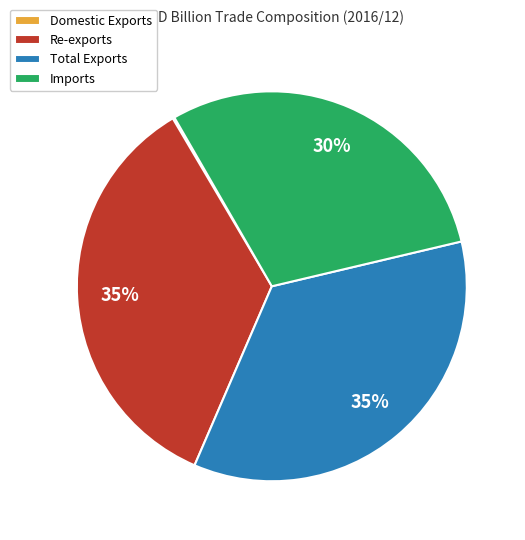

Combined, do Imports and Total Exports account for over 50%?

Yes